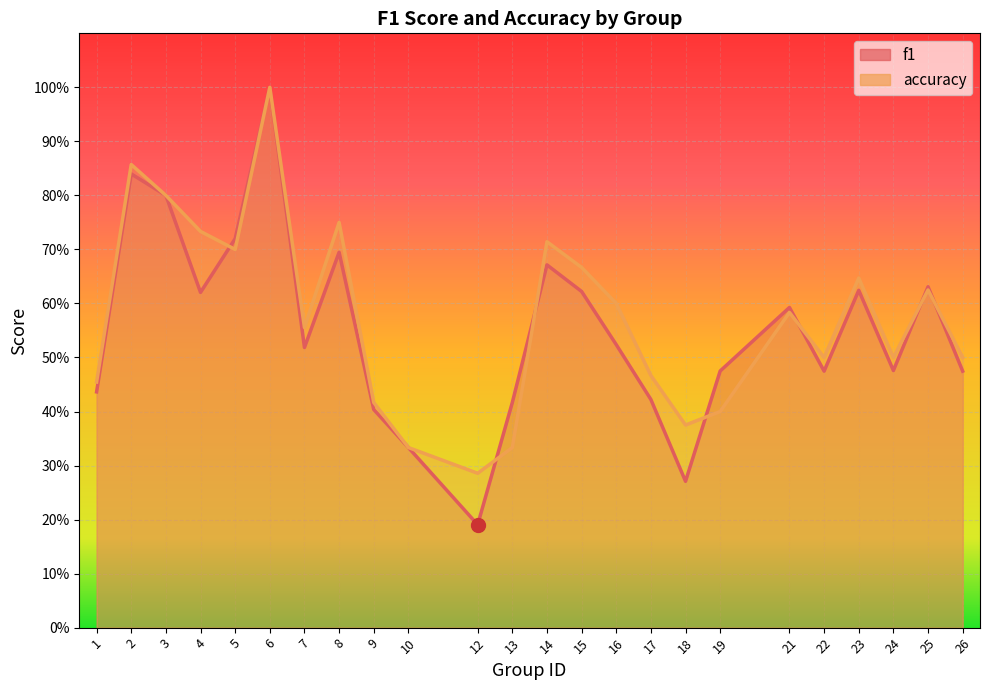

True or false: f1 has a value of 0.8 at 2.

True